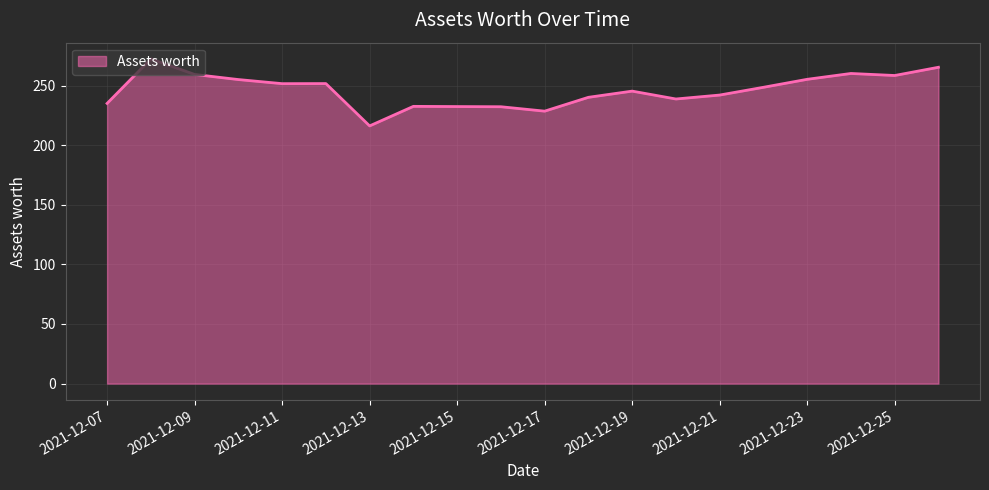

How many values are below 248?

10